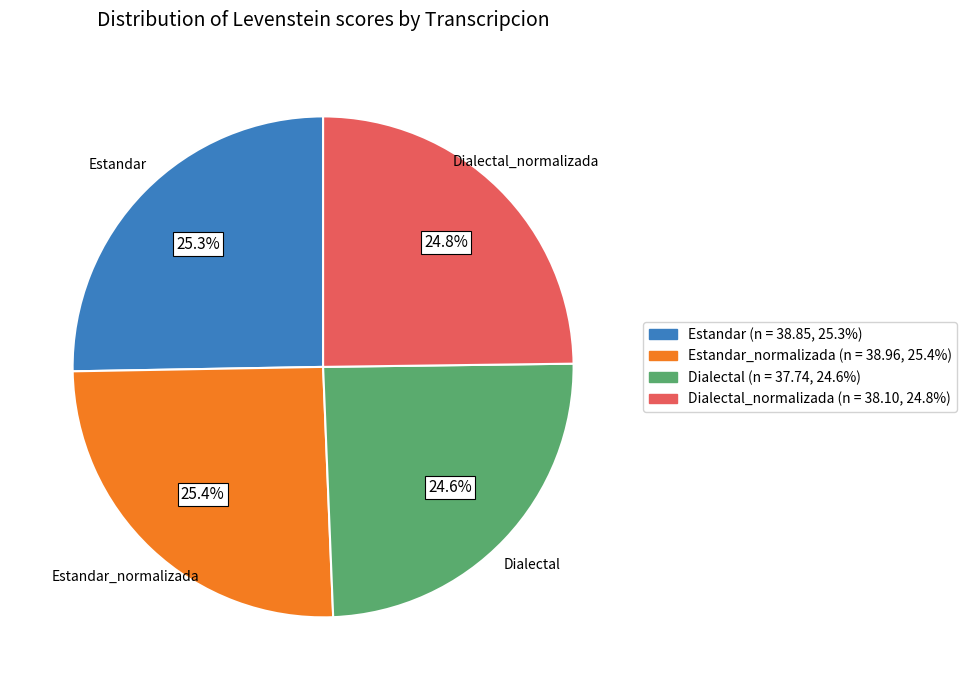

To the nearest percent, what portion does Dialectal_normalizada represent?

25%